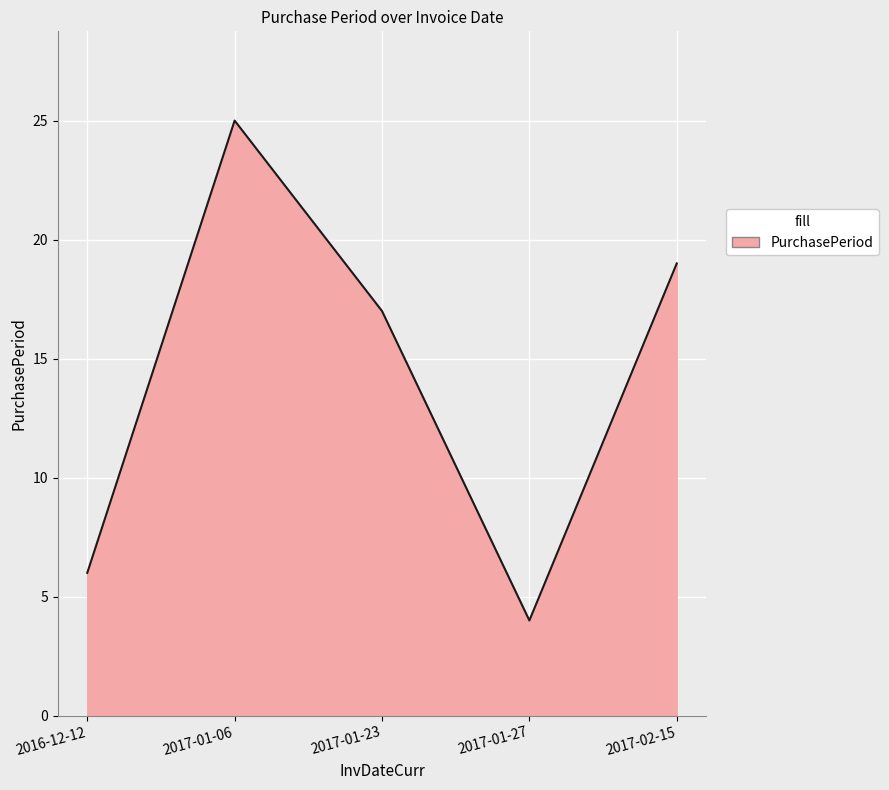

The value at 2017-01-06 is 25. True or false?

True